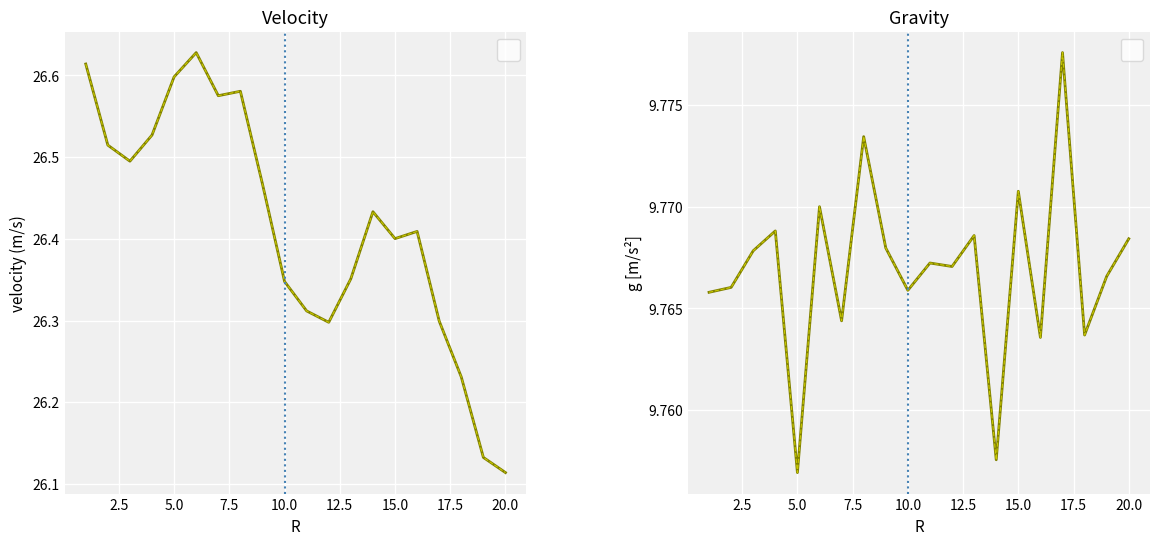

Is it true that gravity (m/s2) equals 9.8 at 12.5?

True